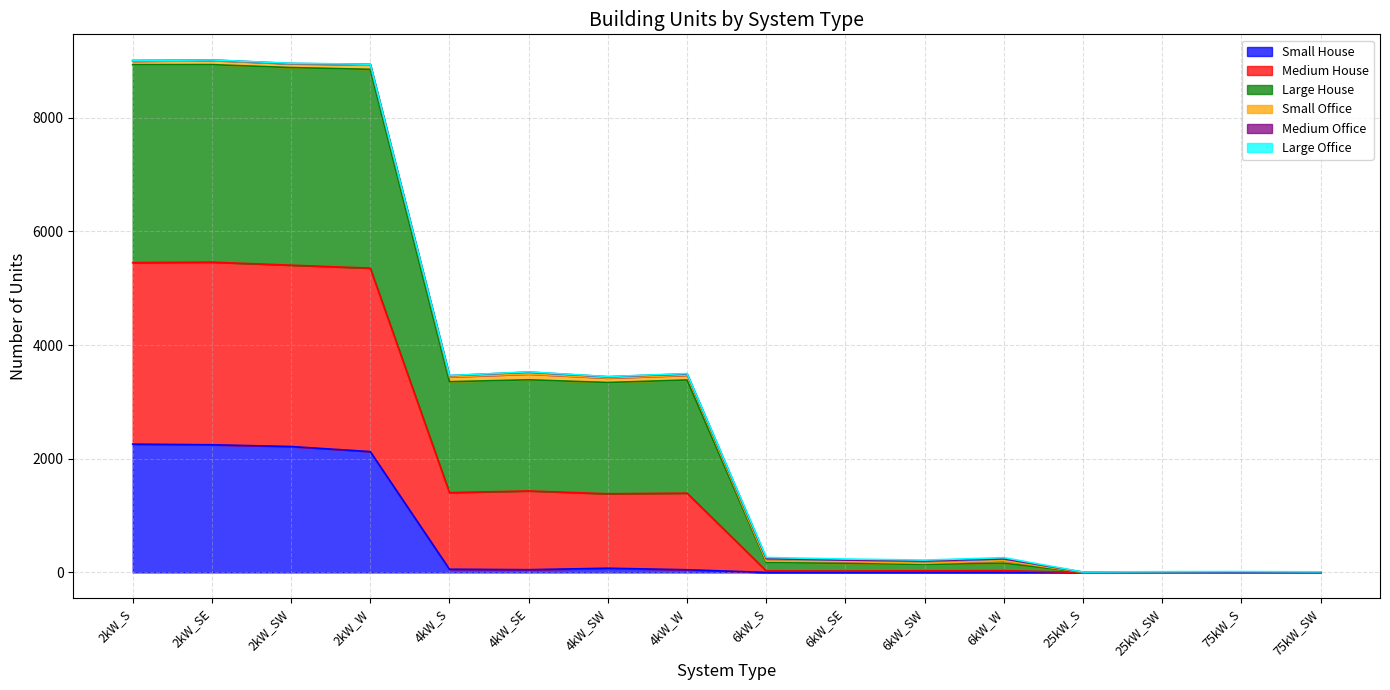

What is the total value across all series at 4kW_S?

3464